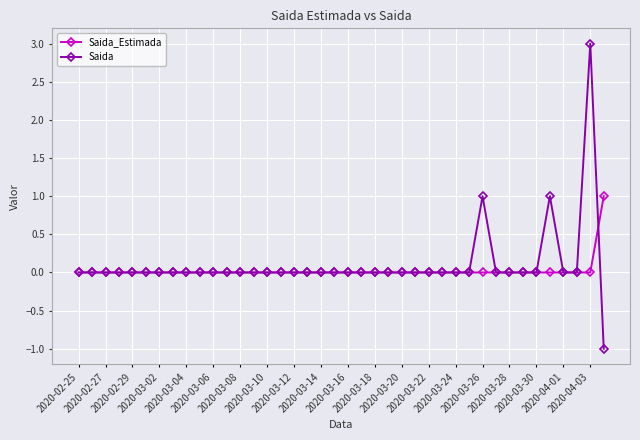

Which series has the largest range (max minus min)?

Saida